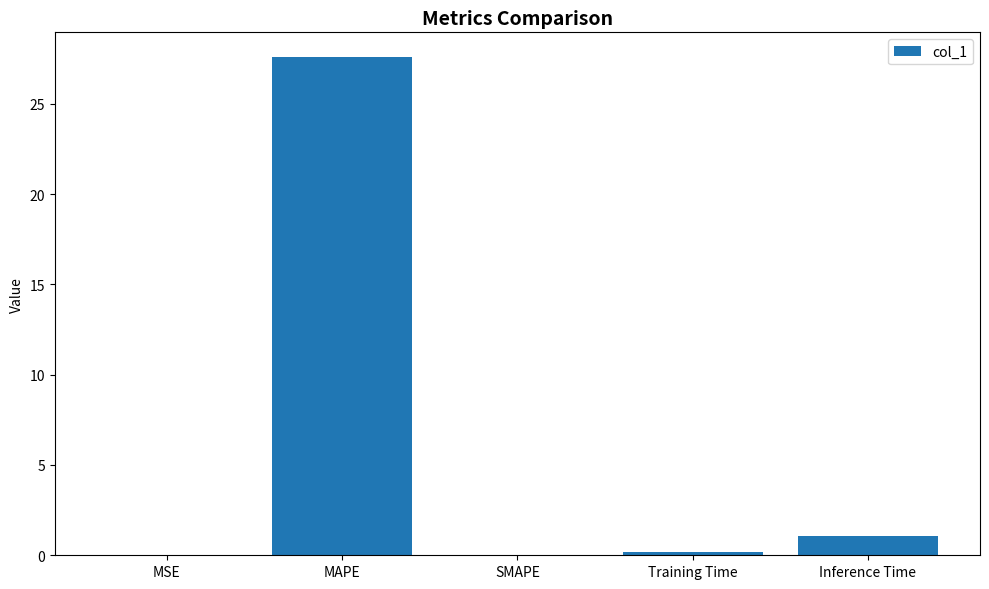

At which label is the value closest to 13?

Inference Time